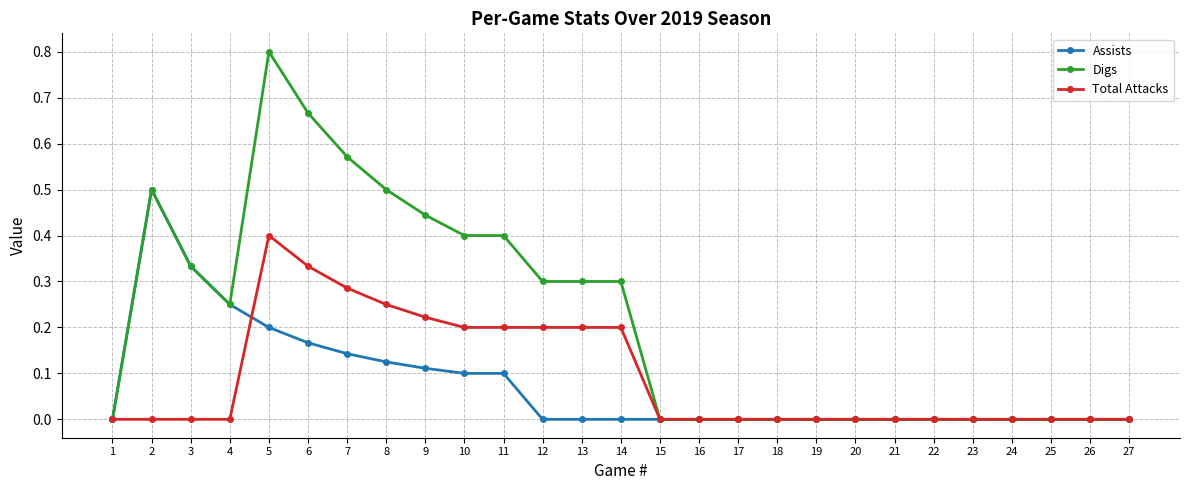

Between 9 and 10, which series saw the biggest shift?

Digs